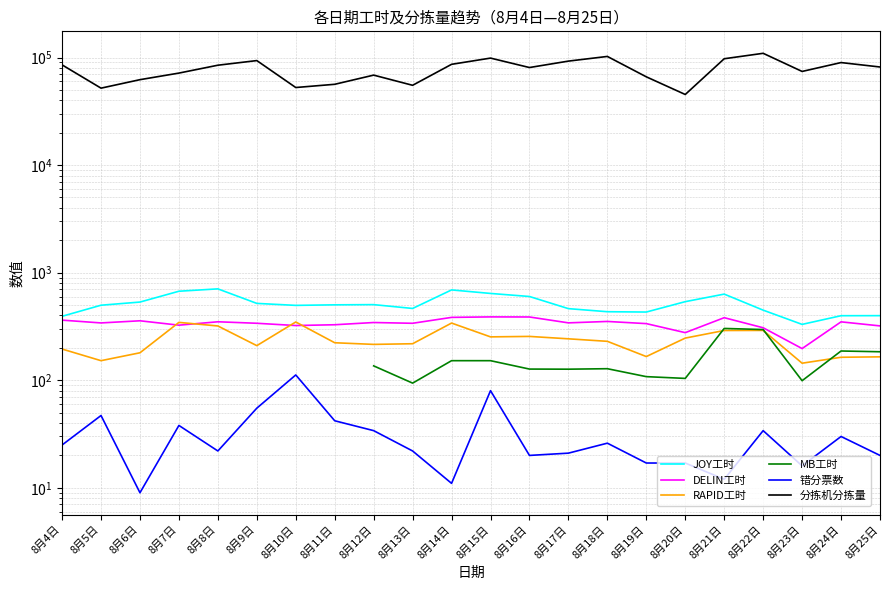

True or false: MB工时 has a value of 188.6 at 8月19日.

False